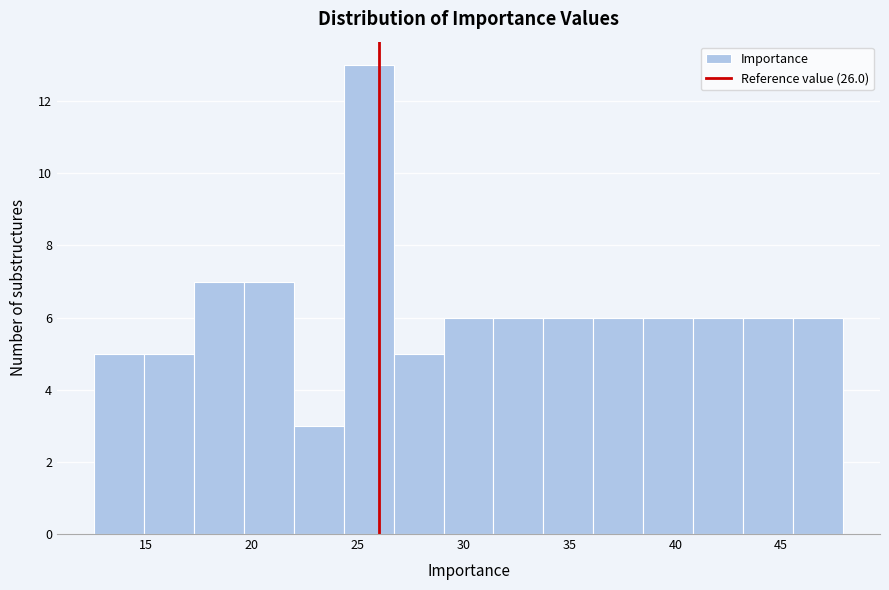

Which range on the x-axis has the tallest bar?

24.5 to 26.5